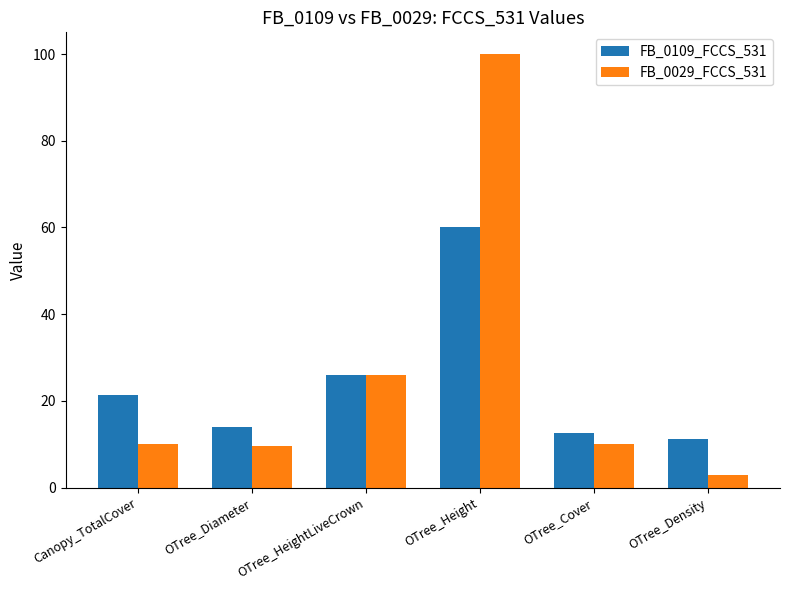

List the labels in order of FB_0109_FCCS_531 value, largest first.

OTree_Height, OTree_HeightLiveCrown, Canopy_TotalCover, OTree_Diameter, OTree_Cover, OTree_Density